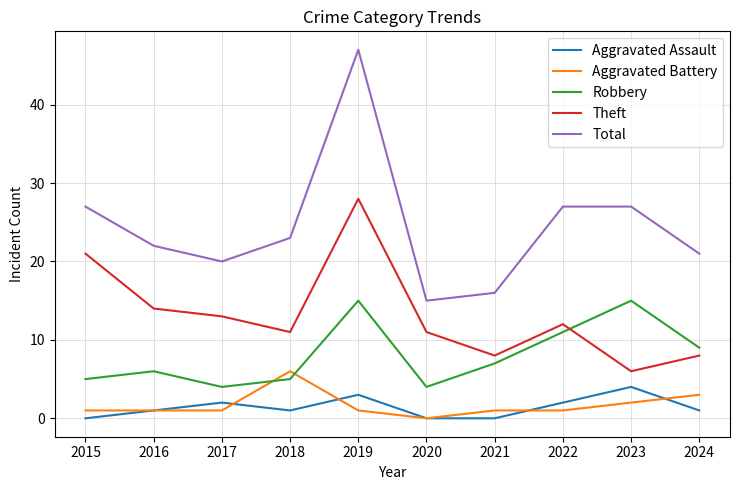

At which label does Theft first exceed 12?

2015